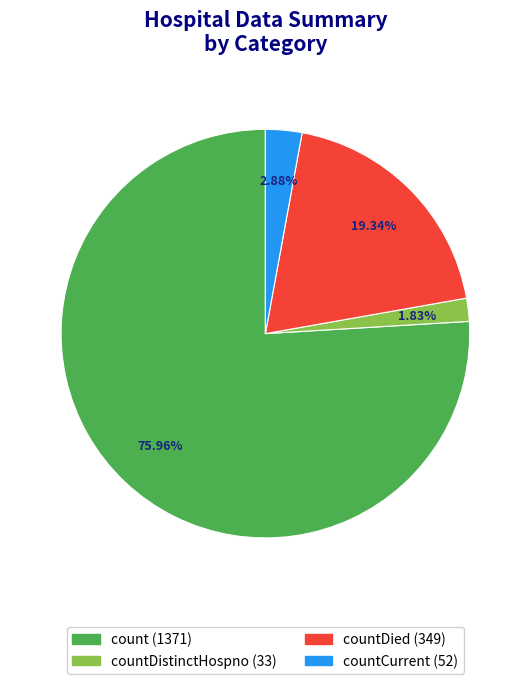

To the nearest percent, what is the difference between the largest and smallest slice percentages?

74%